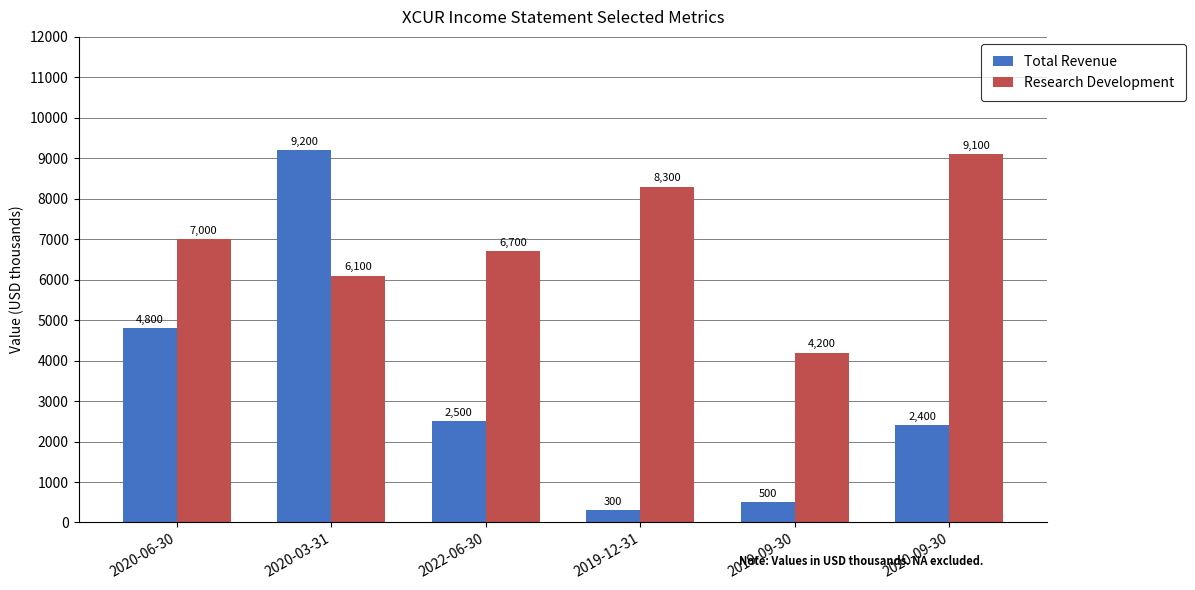

Reading left to right, list all the values displayed in this chart.

Total Revenue: 2020-06-30=4800	2020-03-31=9200	2022-06-30=2500	2019-12-31=300	2019-09-30=500	2020-09-30=2400
Research Development: 2020-06-30=7000	2020-03-31=6100	2022-06-30=6700	2019-12-31=8300	2019-09-30=4200	2020-09-30=9100